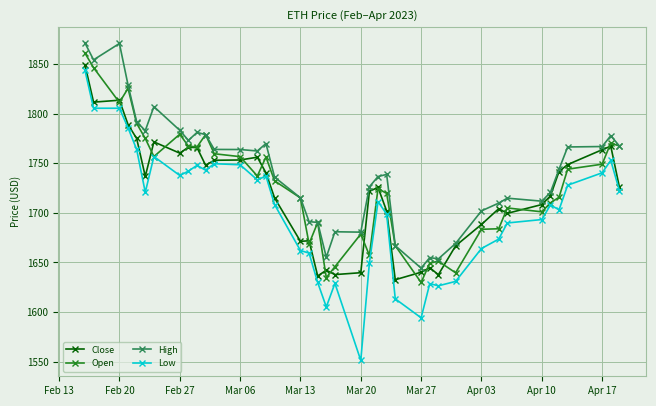

Is this an area chart (filled region under the line)?

No